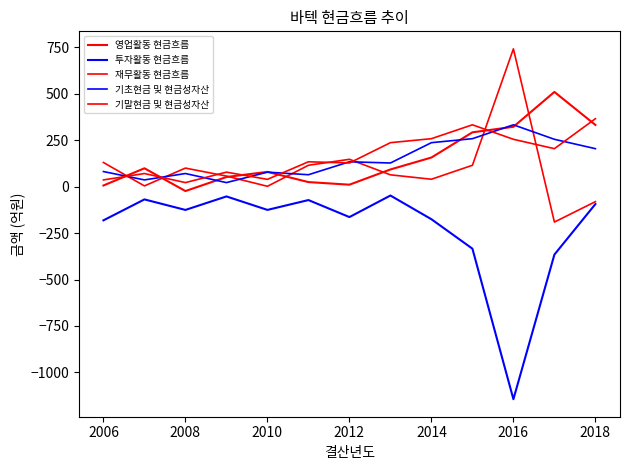

Does the chart have visible grid lines?

No